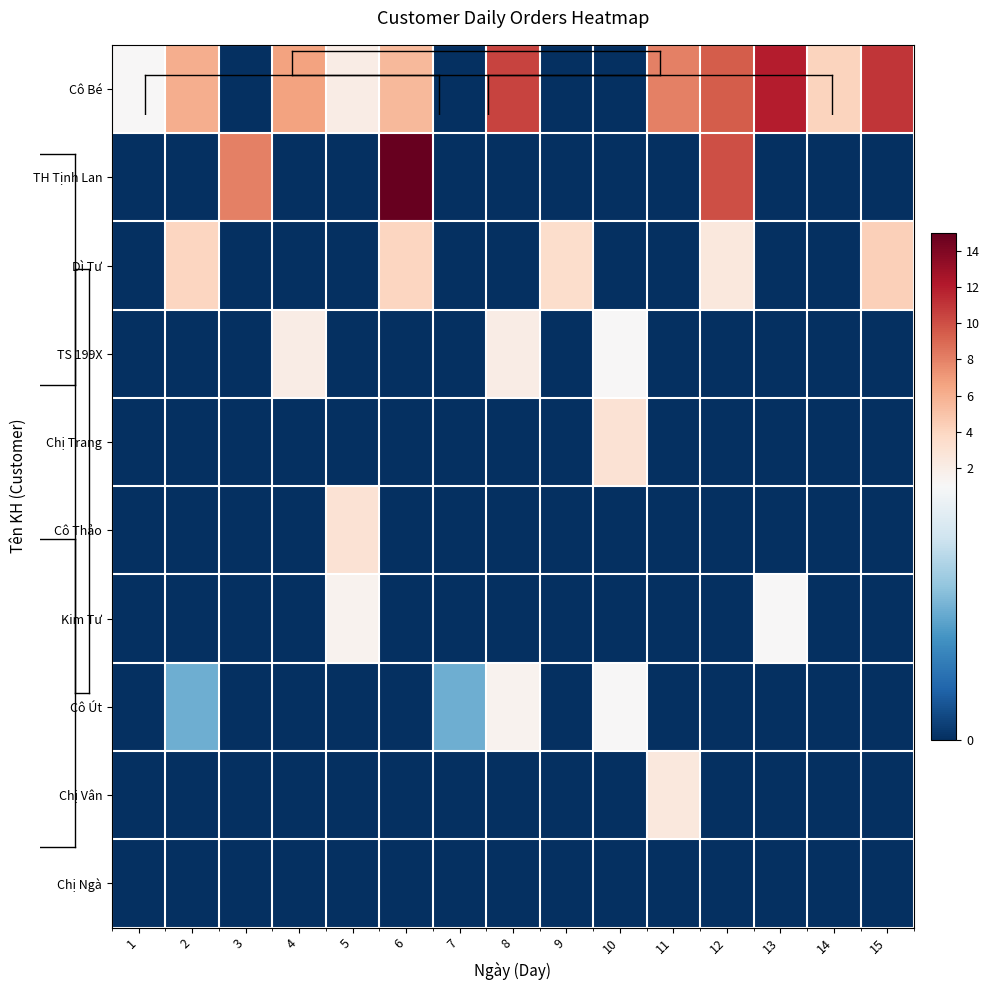

True or false: Cô Thảo has a value of 0.0 at 12.

True